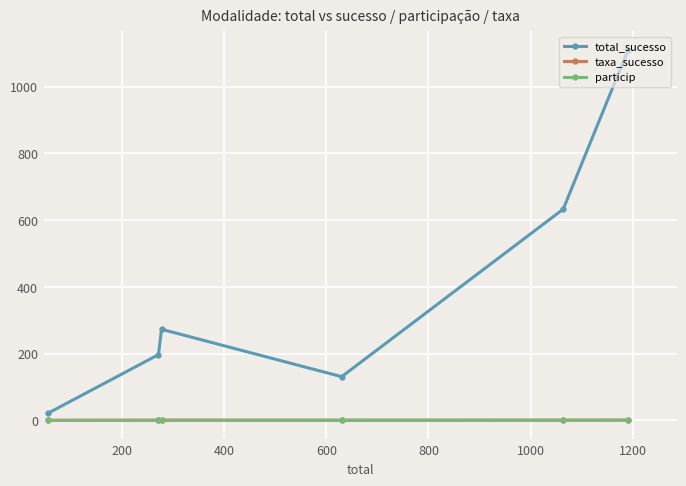

What is the minimum value for taxa_sucesso?

0.2